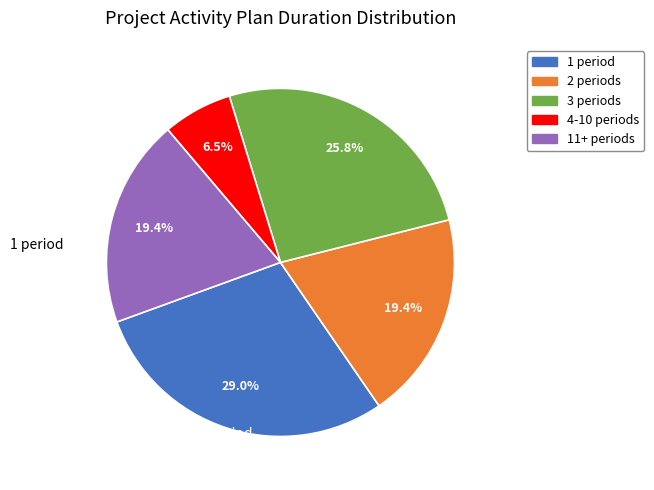

Does any single category account for the majority?

No